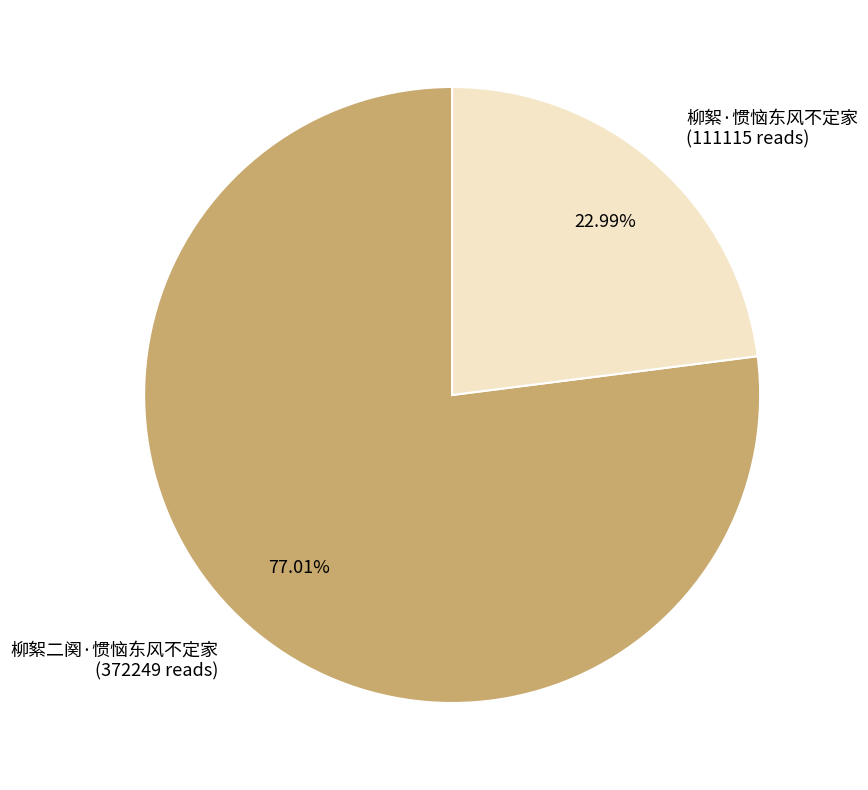

Does 柳絮二阕·惯恼东风不定家 account for over 50% of the chart?

Yes